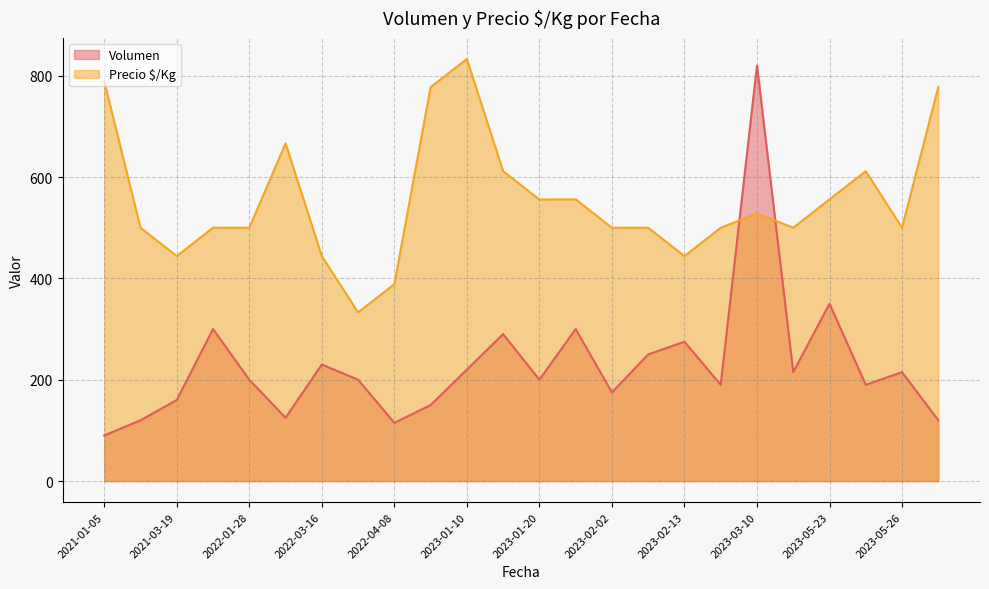

The value of Volumen at 2023-01-10 is 220.0. True or false?

True